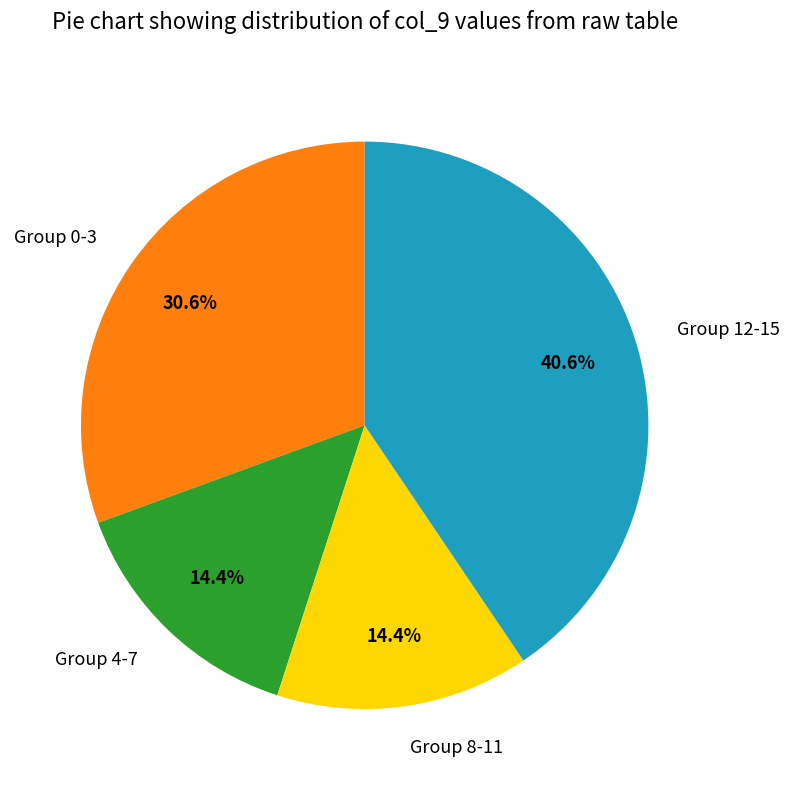

Which category has the biggest portion of the pie?

Group 12-15